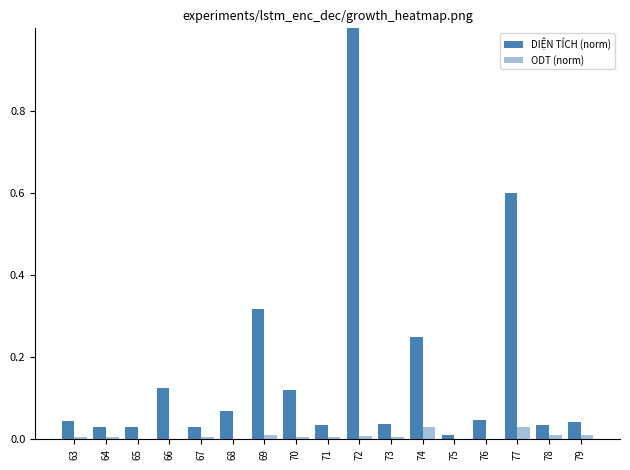

At which category is the sum across all series the highest?

72